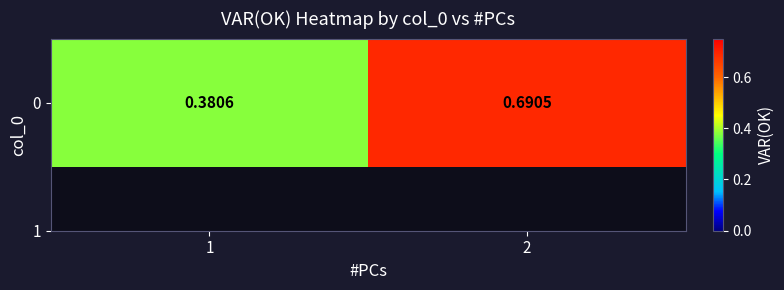

Reading left to right, what are all the values shown in this chart?

1=0.4	2=0.7